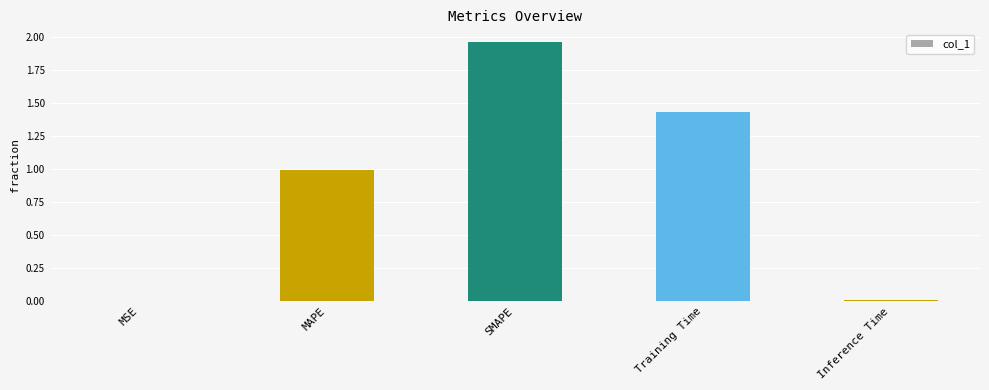

The value at MAPE is 1.0. True or false?

True